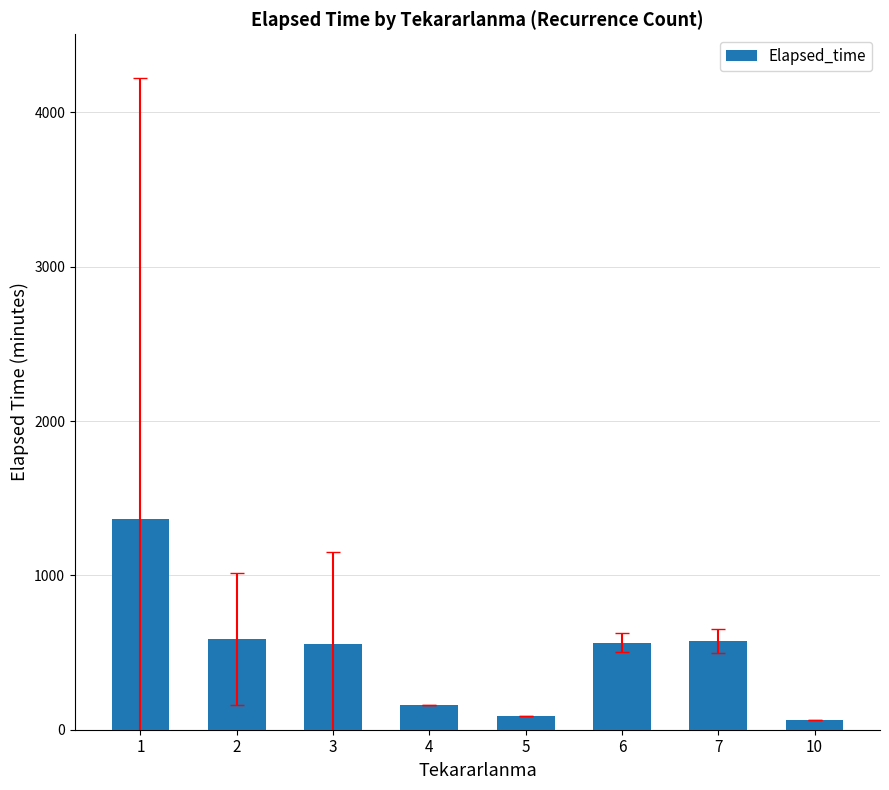

What is the approximate value at 10?

65.0